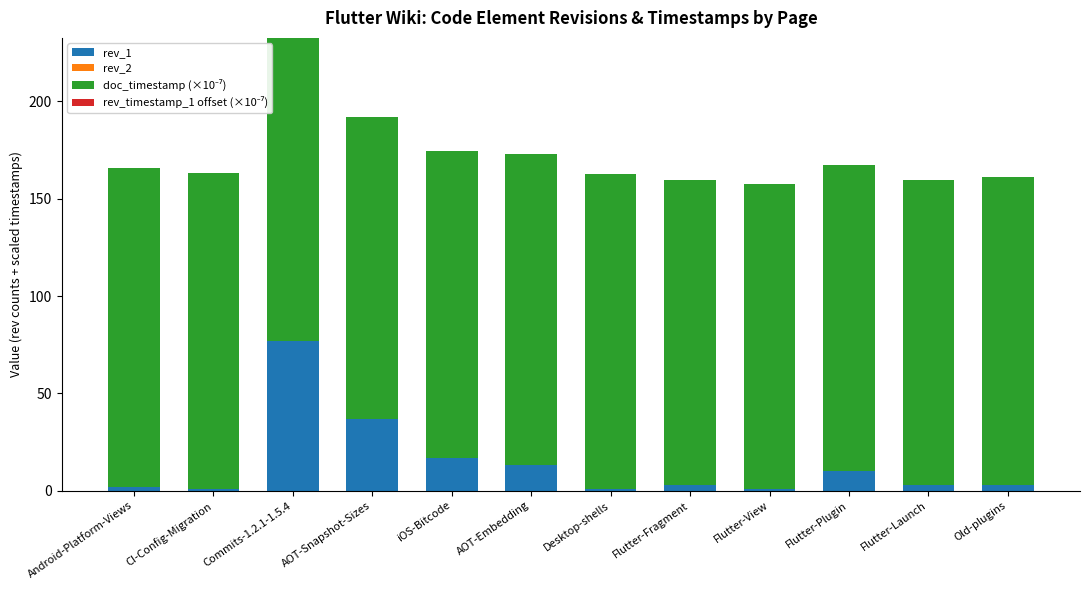

At which category is the sum across all series the highest?

Commits-1.2.1-1.5.4